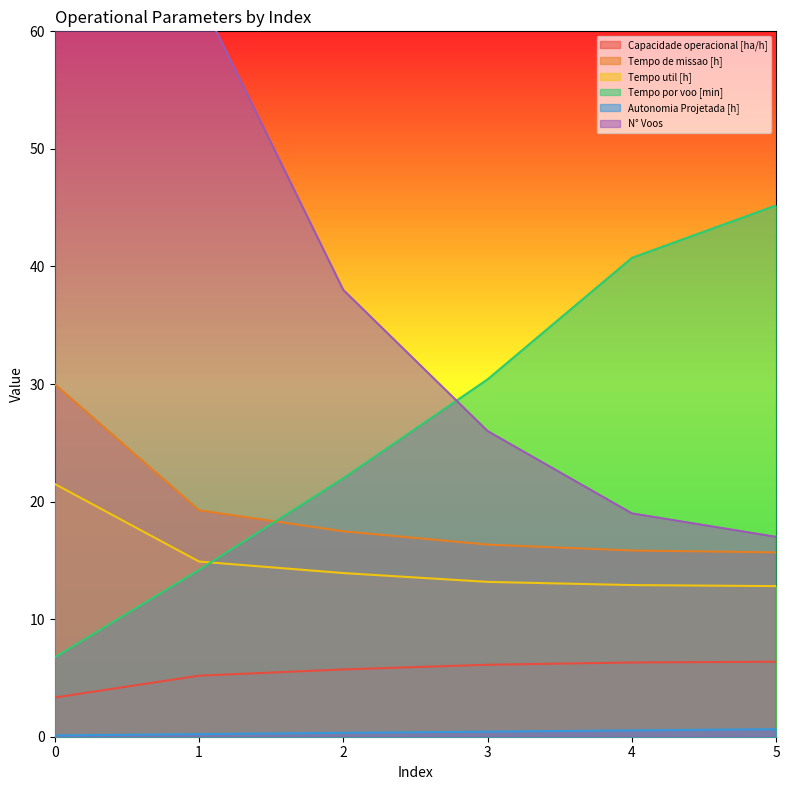

How many data points does each series have?

6